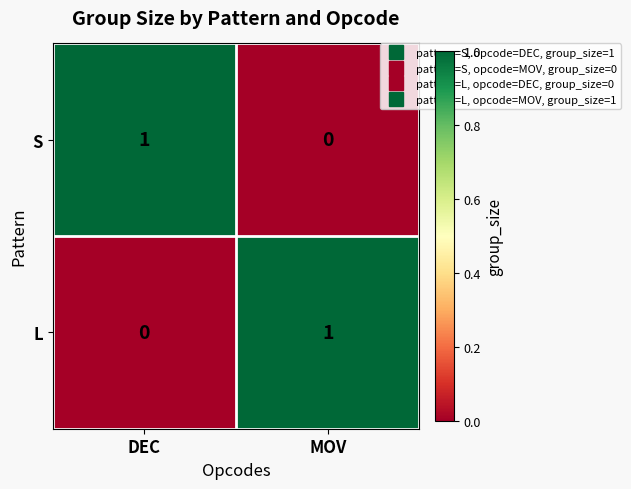

What is the difference between the highest and lowest values at MOV?

1